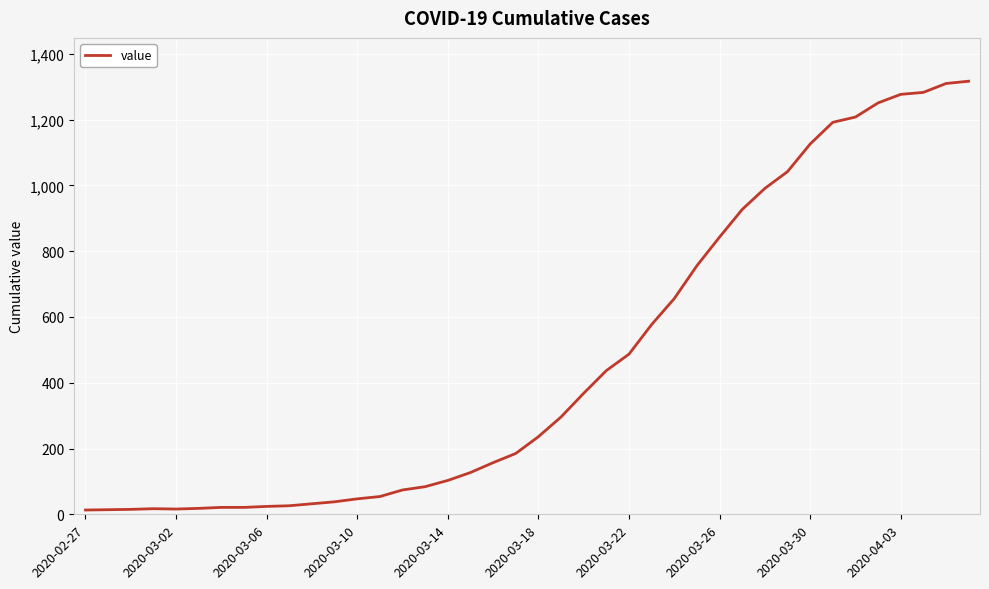

Is it true that the value at 2020-03-22 is 203?

False